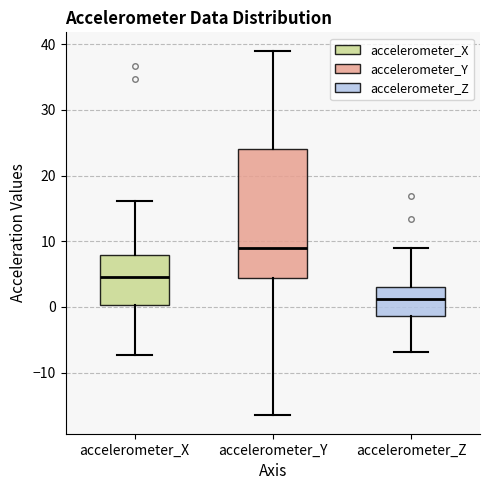

Reading left to right, transcribe this box plot: for each box, give where its median line is, the range the box spans, and where its two whiskers end, as read against the y-axis. The values are not printed on the chart, so give them approximately, as read against the axis.

accelerometer_X: median 4, box 0 to 8, whiskers -7 to 16
accelerometer_Y: median 9, box 4 to 24, whiskers -17 to 39
accelerometer_Z: median 1, box -1 to 3, whiskers -7 to 9